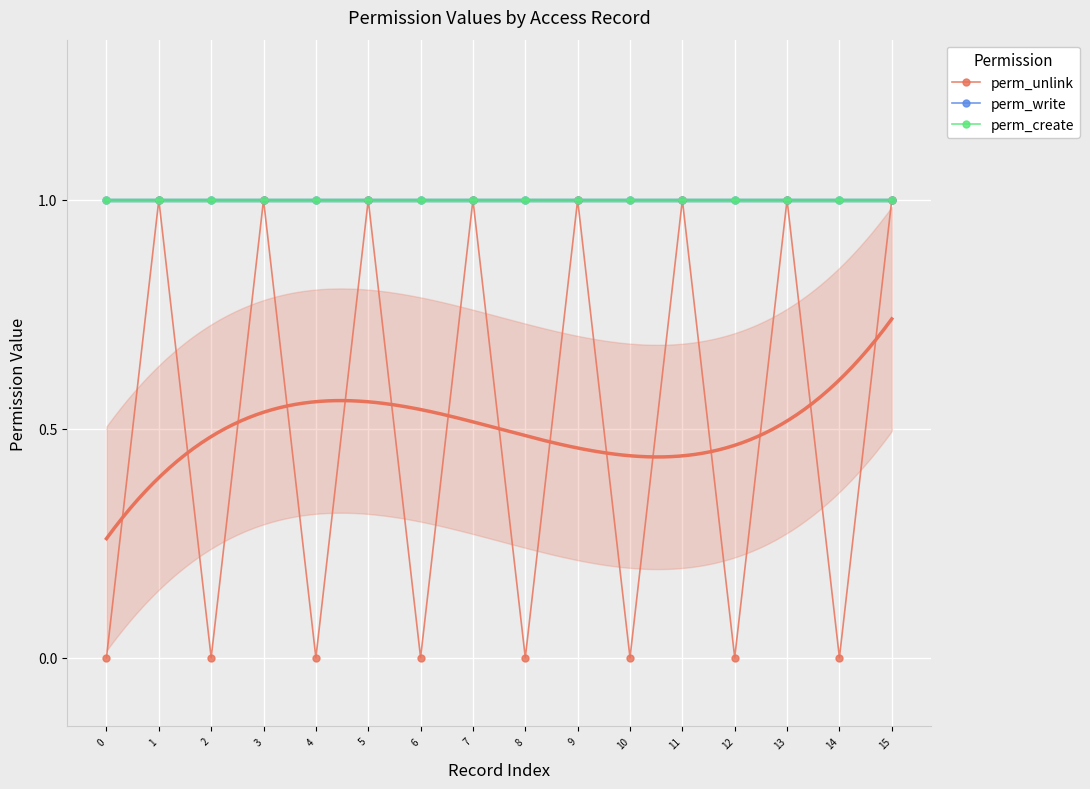

Count the number of categories in the chart.

16